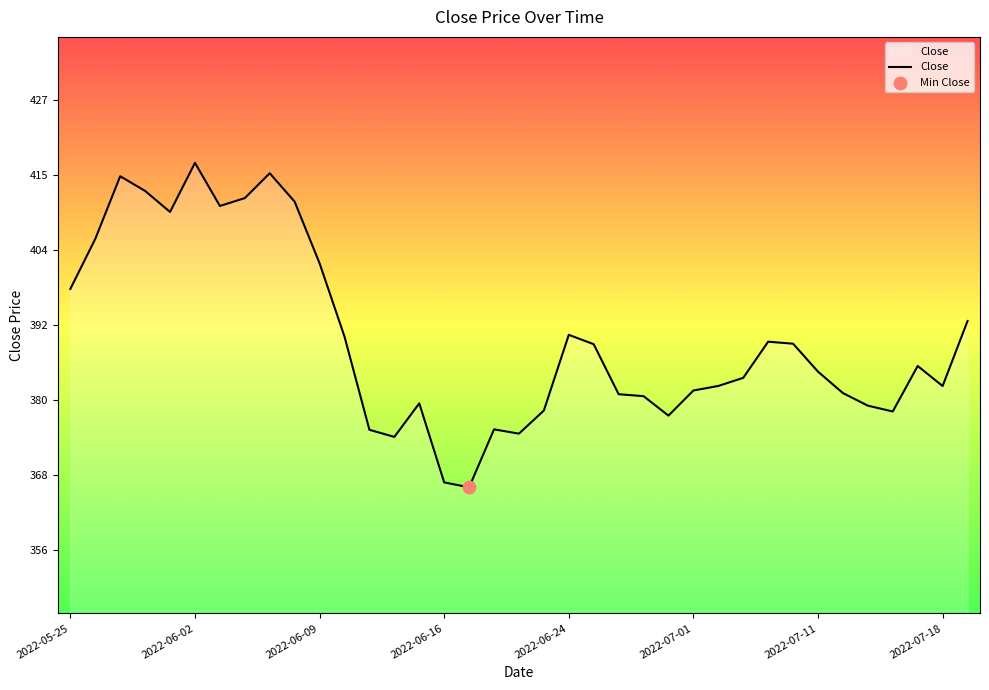

What is the greatest value displayed?

417.4